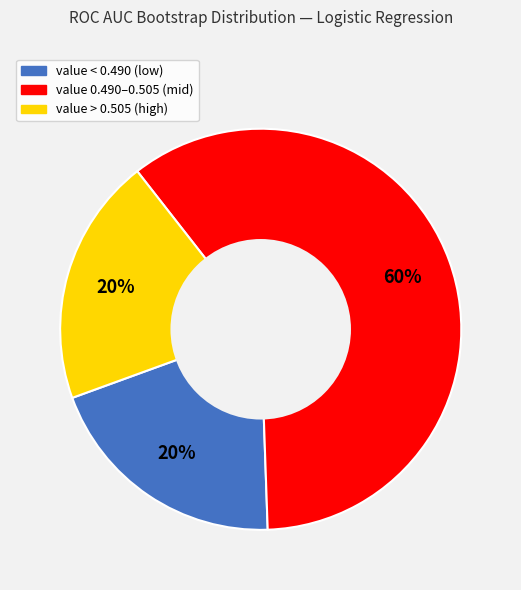

Does any single category account for the majority?

Yes